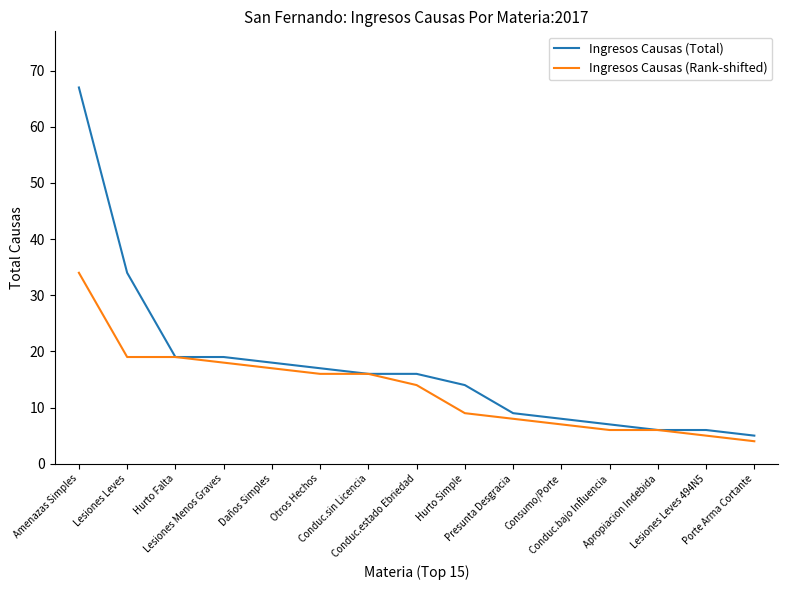

What is the smallest value displayed?

4